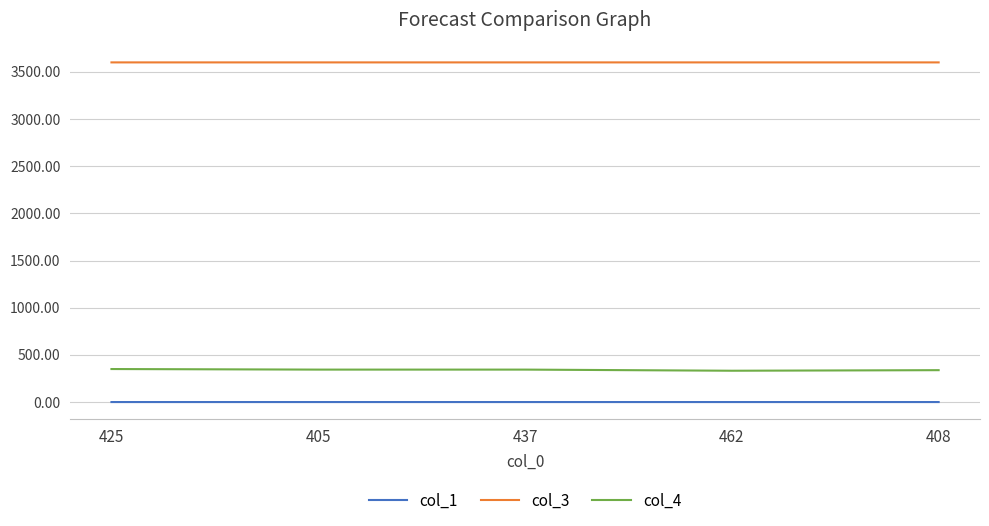

Which series has the widest spread of values?

col_4